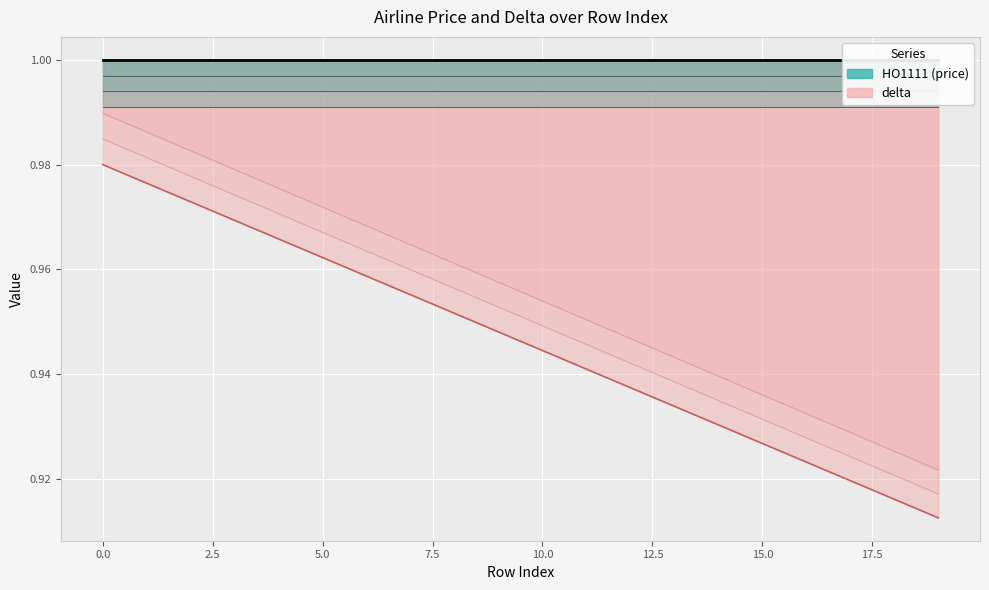

What is the minimum value shown in the chart?

0.9